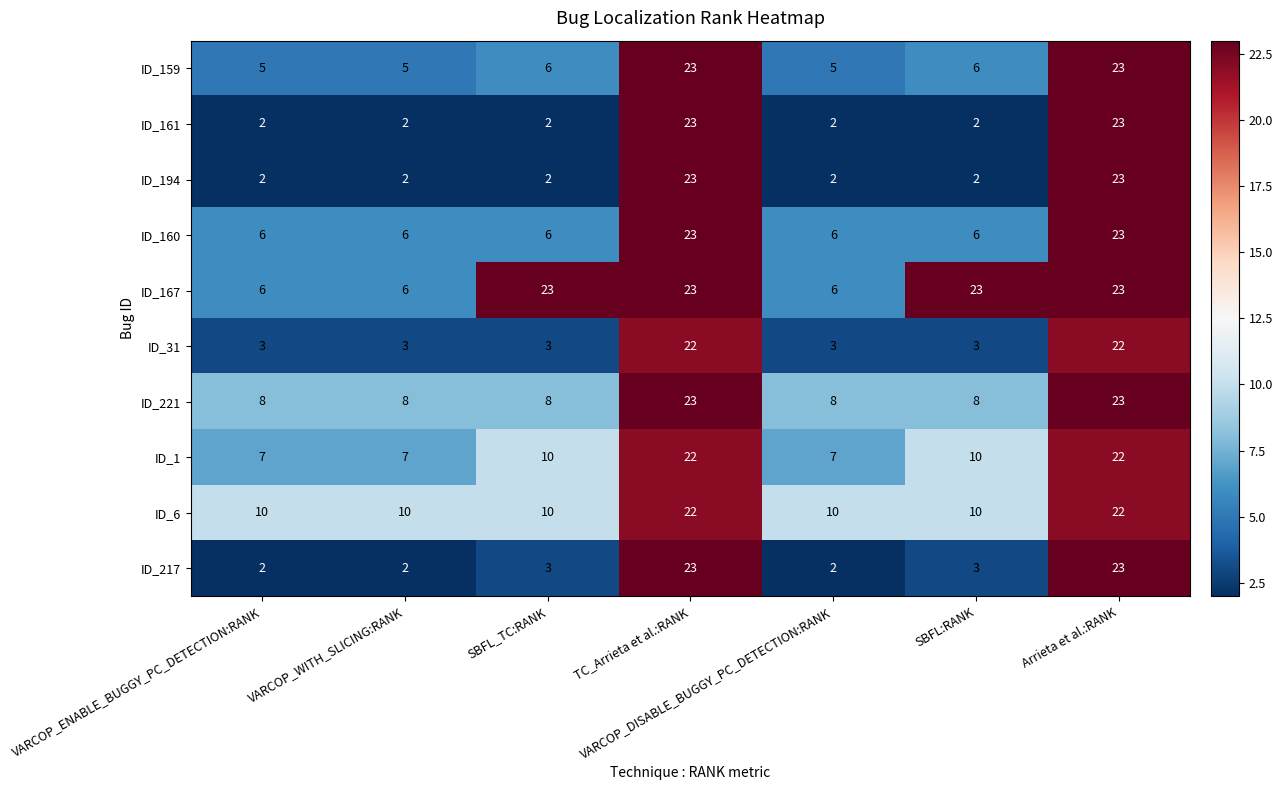

What is the maximum value shown in the chart?

23